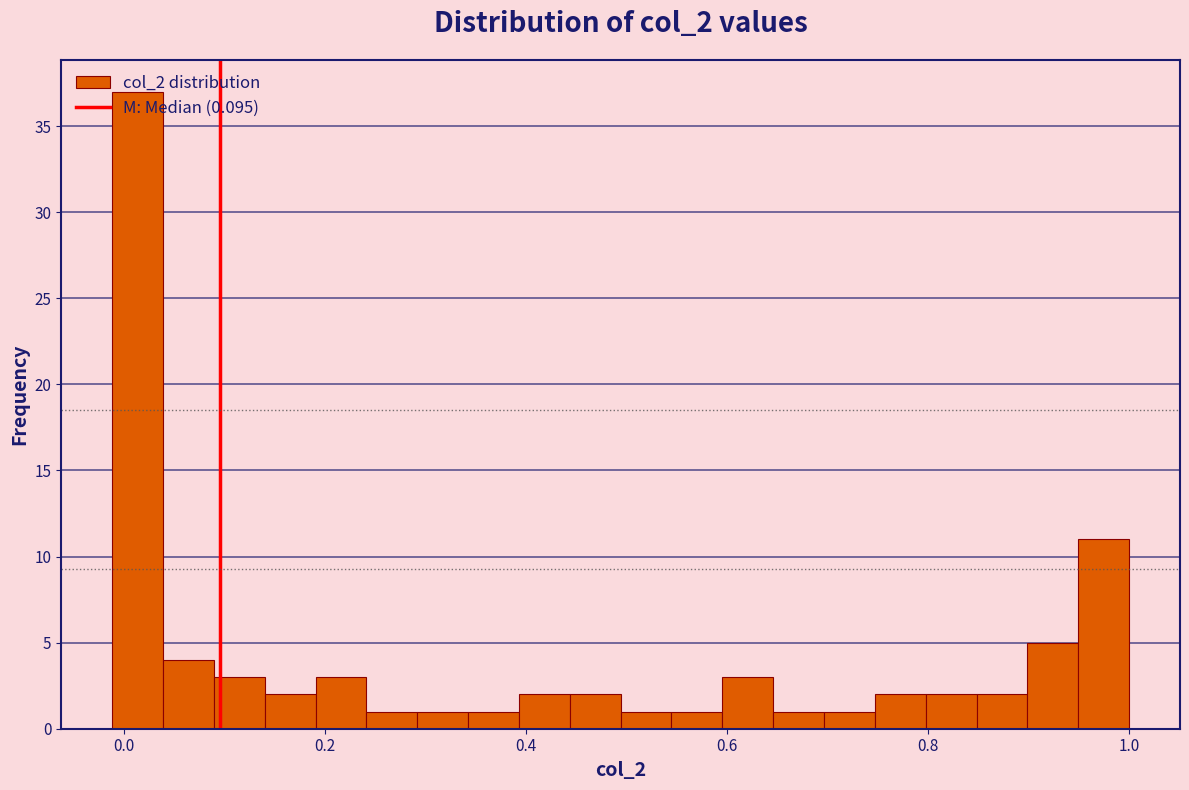

Read against the x-axis, roughly where is the centre of the tallest bar?

0.02